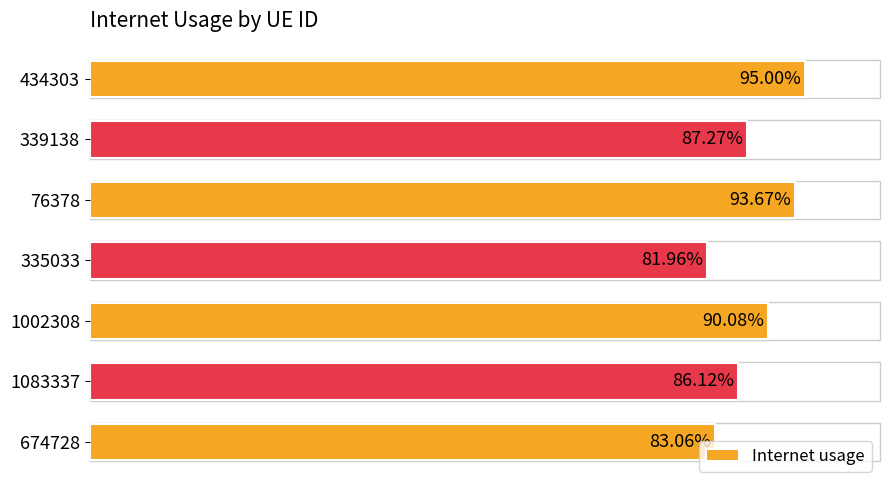

What is the difference between the maximum and minimum values?

0.1